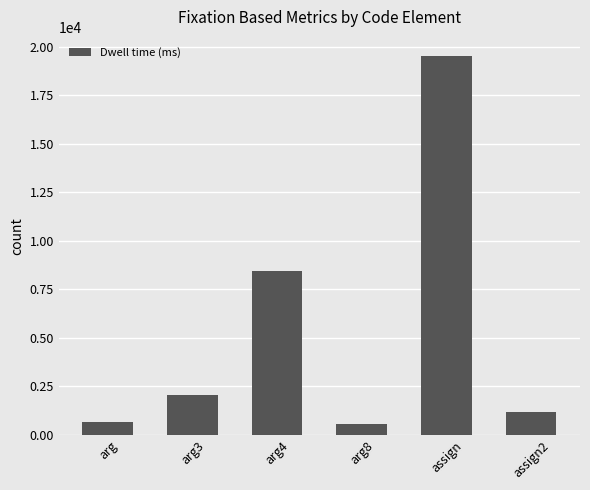

What is the change in value from arg4 to assign2?

-7223.6